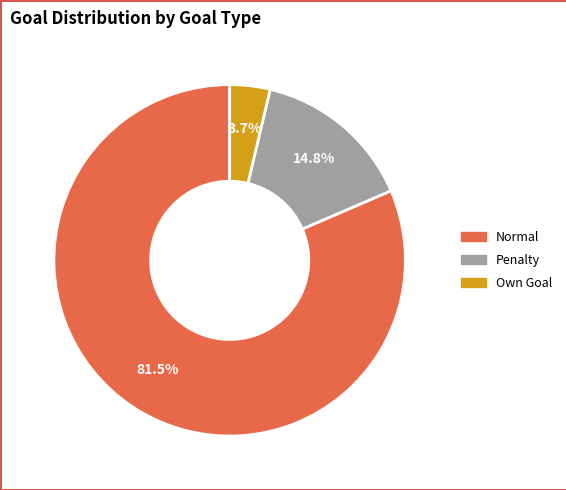

Is there any slice that represents more than half of the pie?

Yes